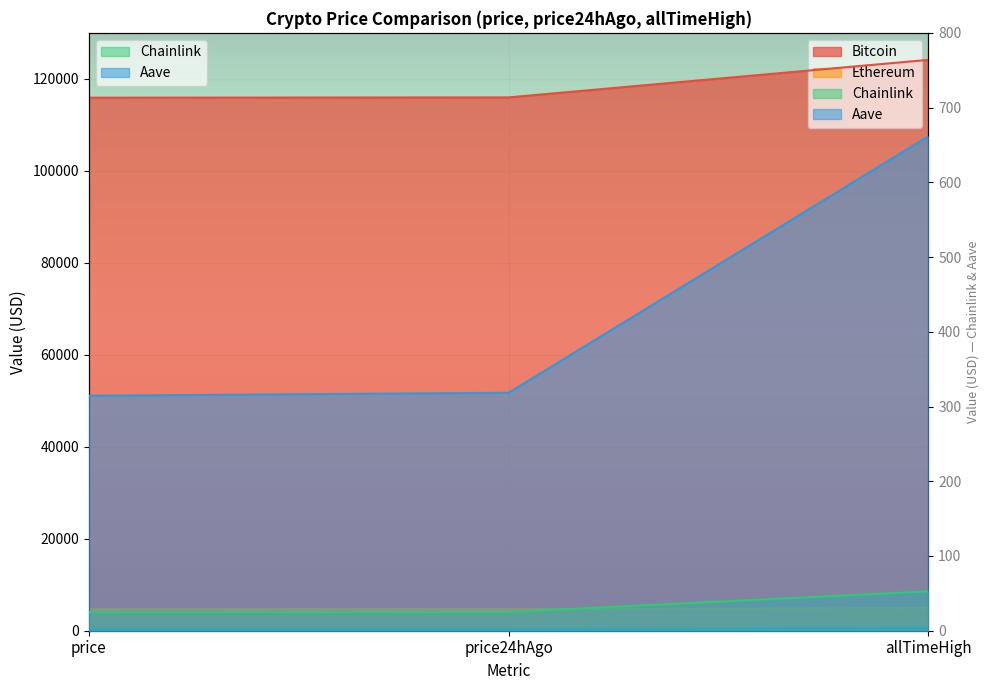

What is the label of the 1st point from the right?

allTimeHigh